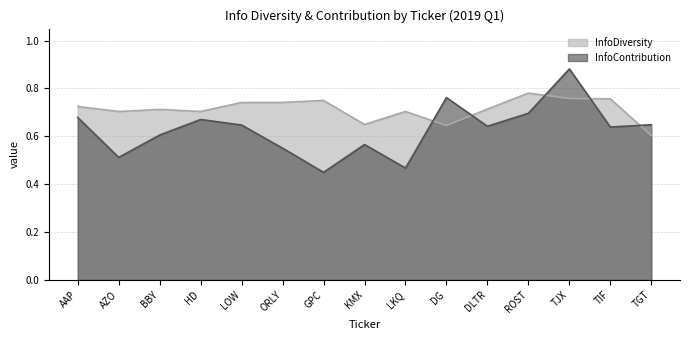

How many times do InfoContribution and InfoDiversity cross each other?

5